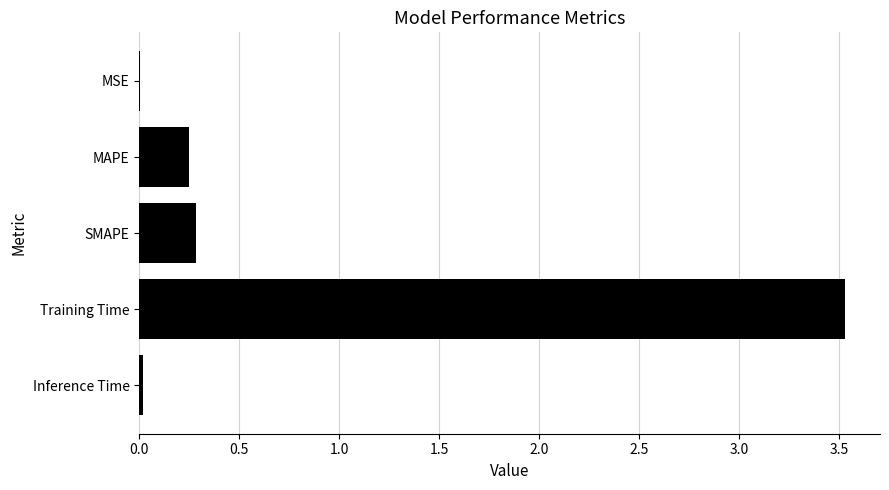

At which label is the value closest to 1?

SMAPE